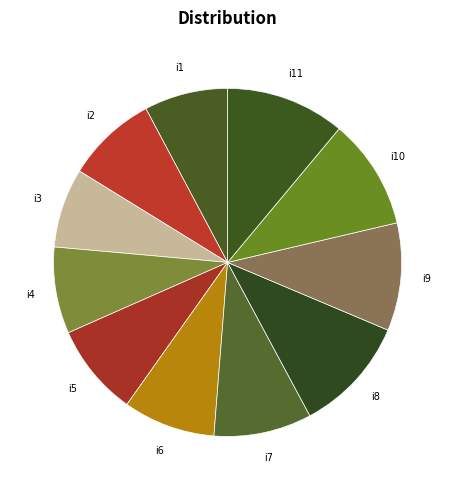

How many slices are in this pie chart?

11